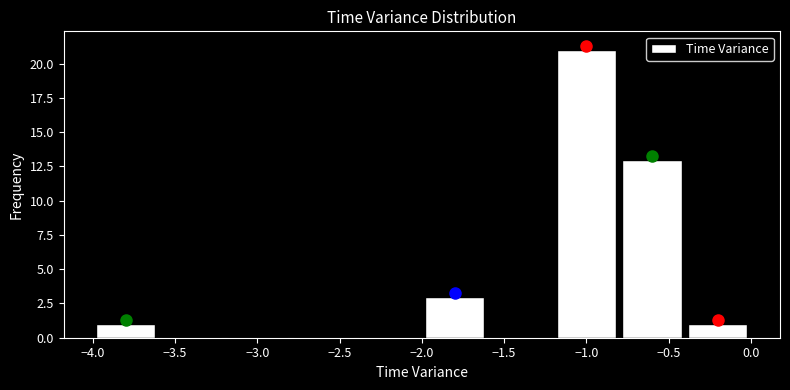

Reading left to right, transcribe this chart: for each bar, give the range it covers on the x-axis and its height. The values are not printed on the chart, so give them approximately, as read against the axis.

-4.0 to -3.6: 1
-3.6 to -3.2: 0
-3.2 to -2.8: 0
-2.8 to -2.4: 0
-2.4 to -2.0: 0
-2.0 to -1.6: 3
-1.6 to -1.2: 0
-1.2 to -0.8: 21
-0.8 to -0.4: 13
-0.4 to 0.0: 1